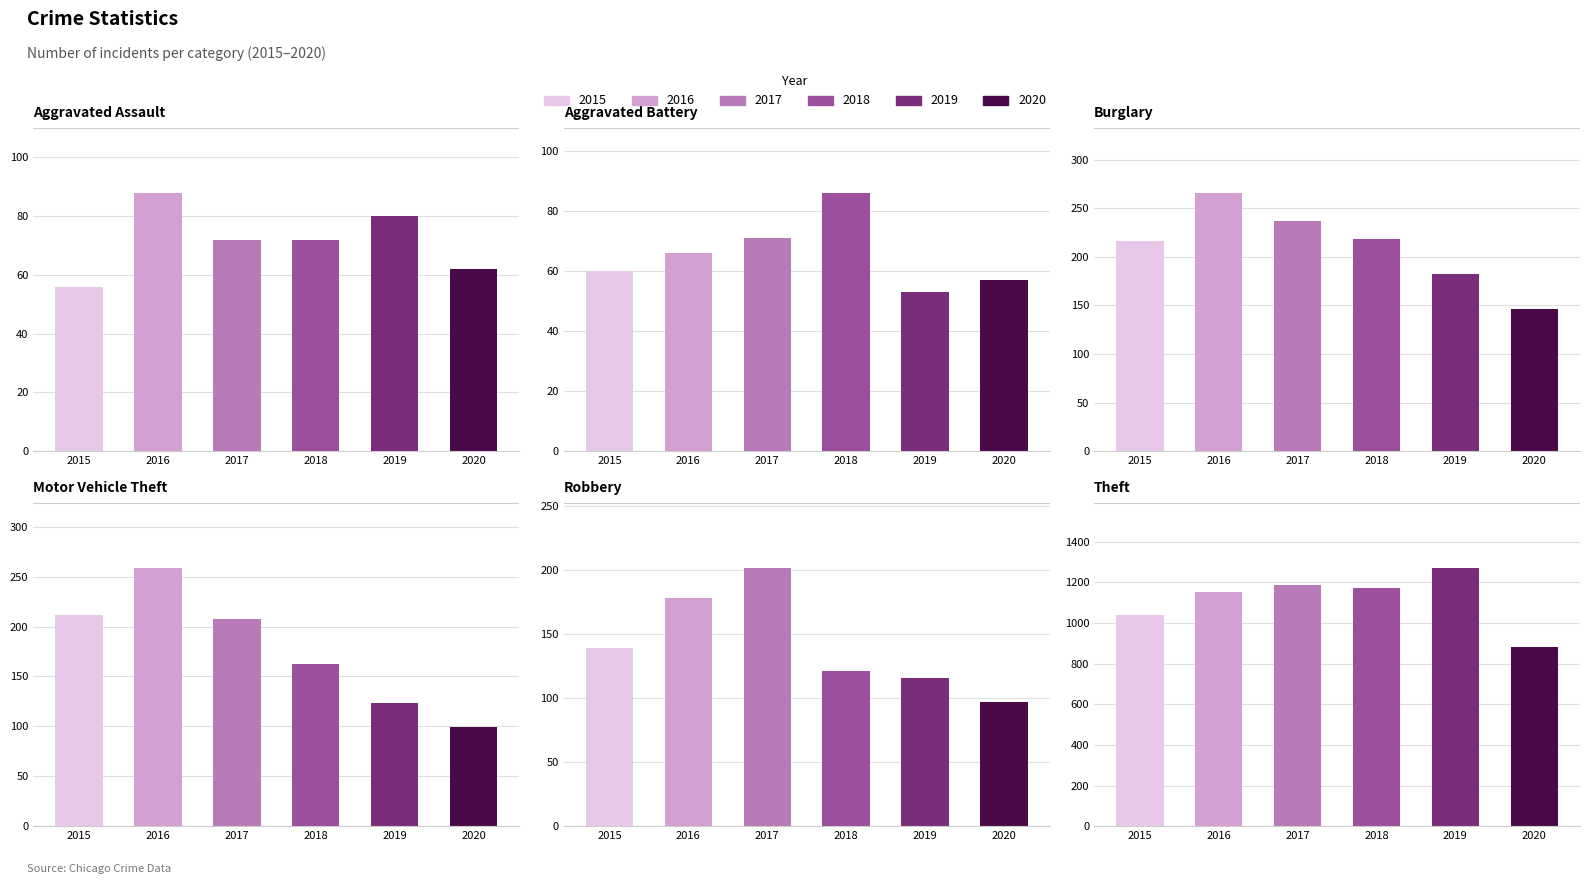

How many series are shown in this chart?

6